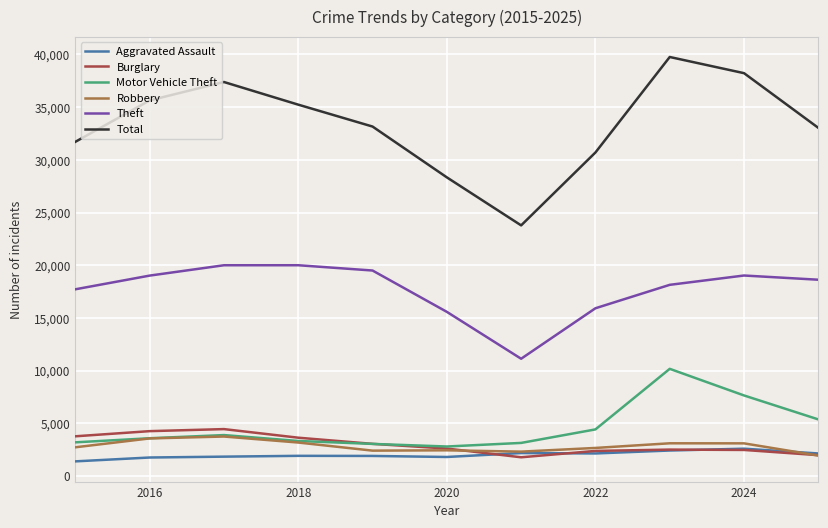

True or false: Theft has more than 1 interior local peaks.

True